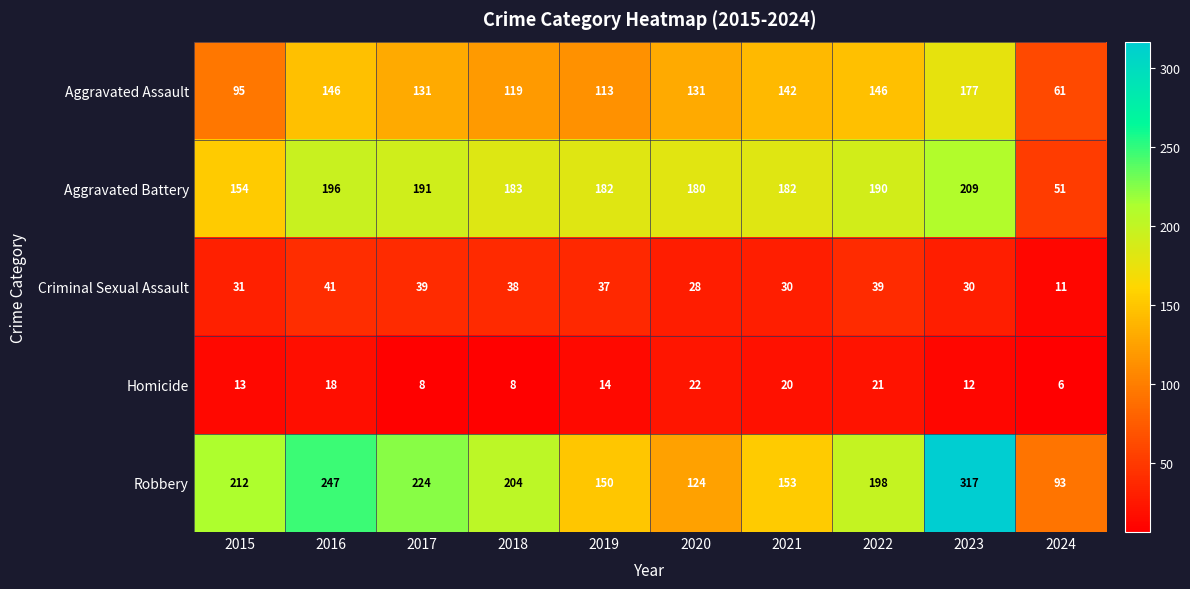

What is the average value of the Robbery series?

192